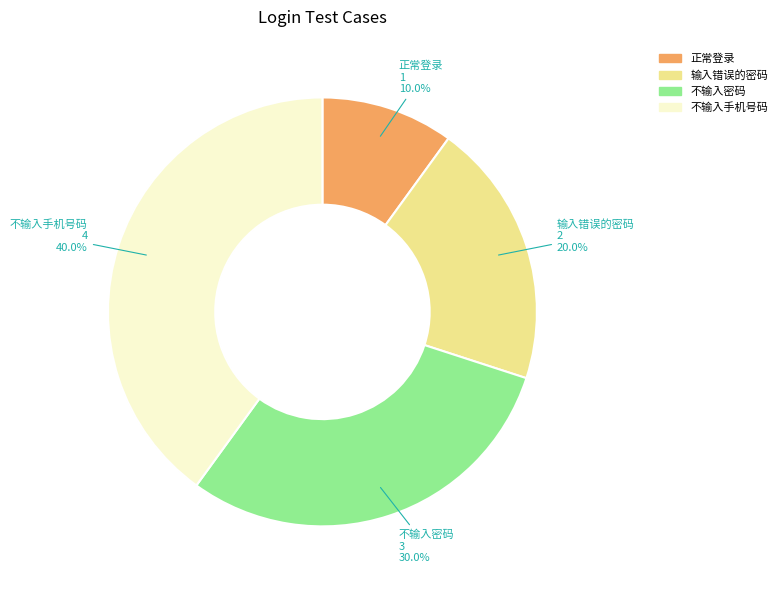

Is it true that 输入错误的密码 is 32% of the pie?

False